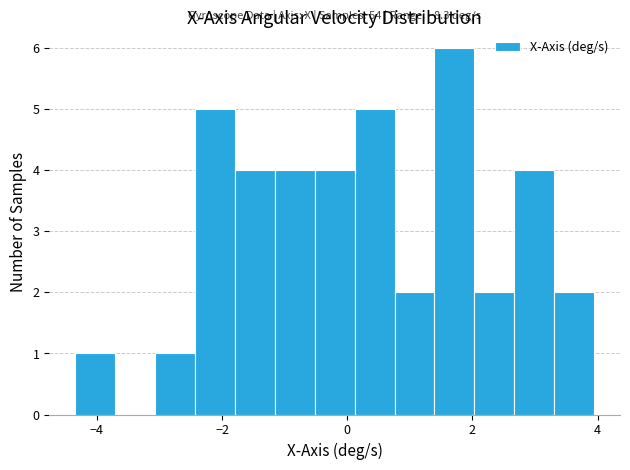

Around what value on the x-axis is the tallest bar? Give the approximate position of its centre, as read against the axis.

1.8